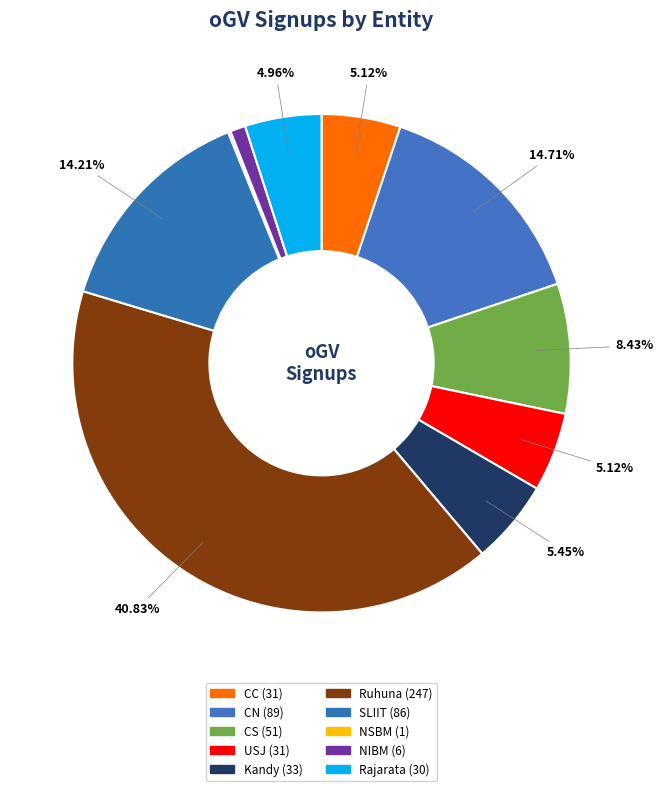

What is the change in value from SLIIT to Rajarata?

-56